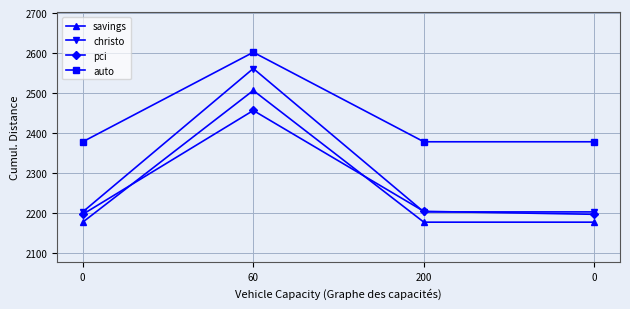

Does the chart display data point markers on the line(s)?

Yes